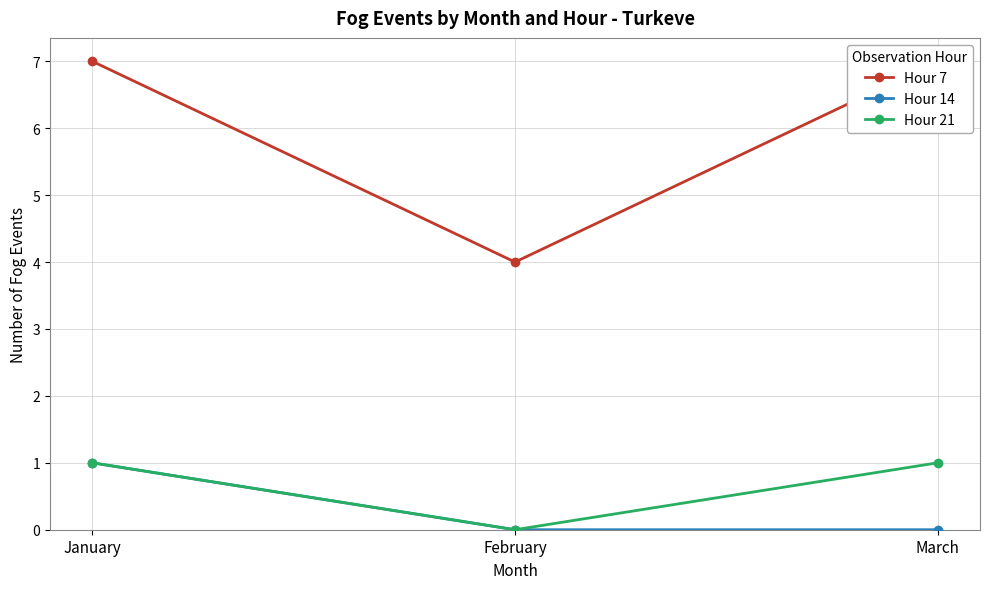

Which category has the highest value in the Hour 21 series?

January